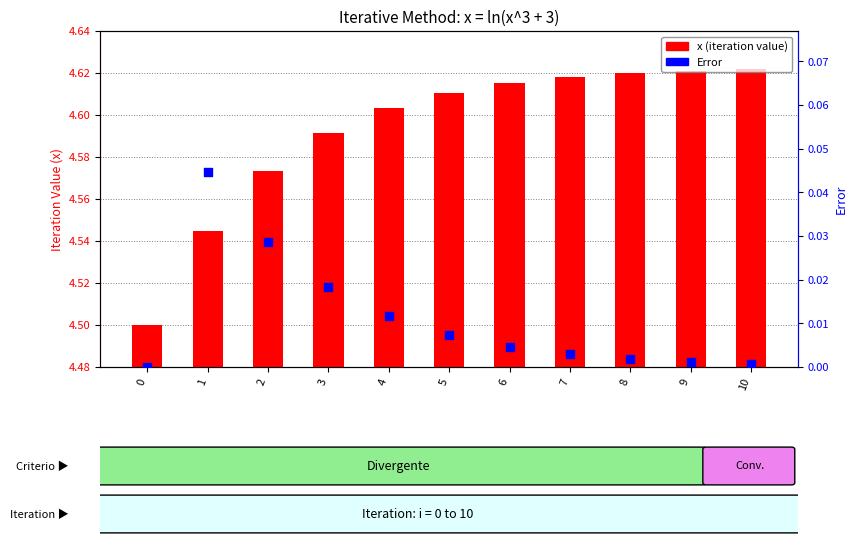

Is the value of Error at 2 greater than the value of x (iteration value) at 0?

No